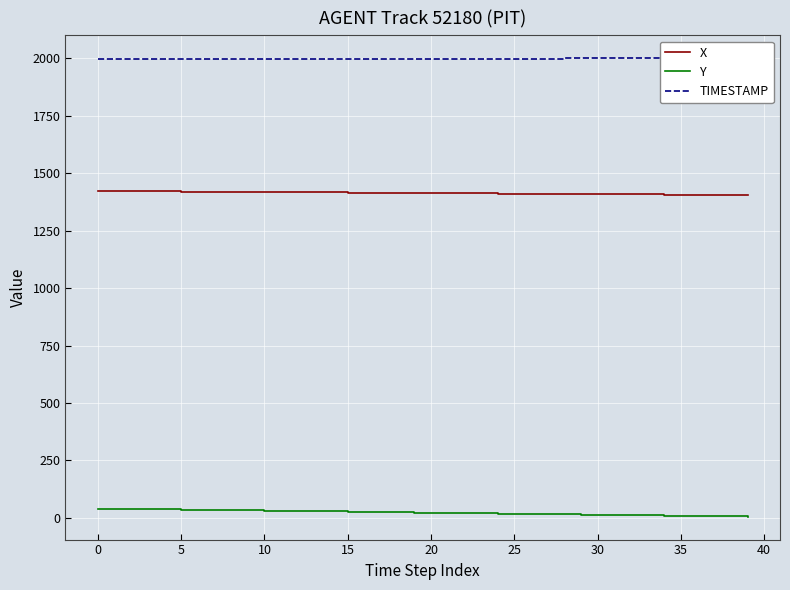

Does the chart display data point markers on the line(s)?

No